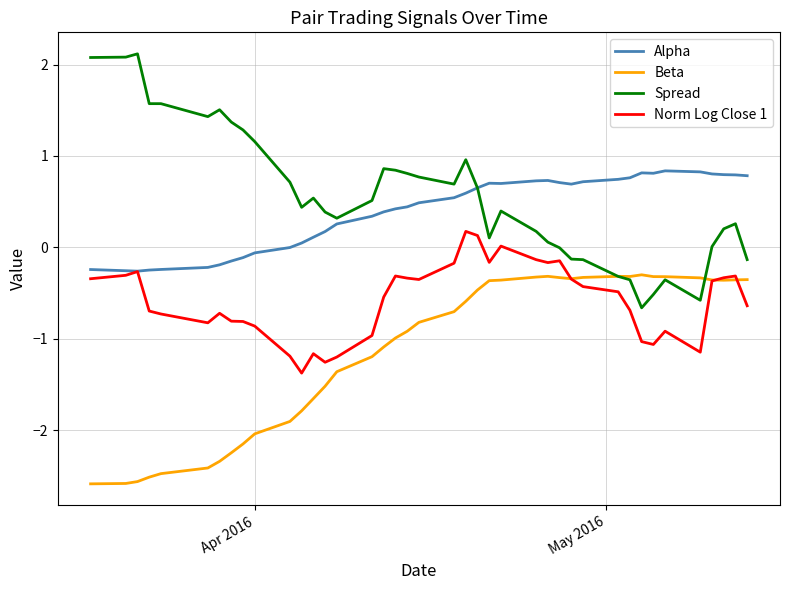

Which series has the largest range (max minus min)?

Spread